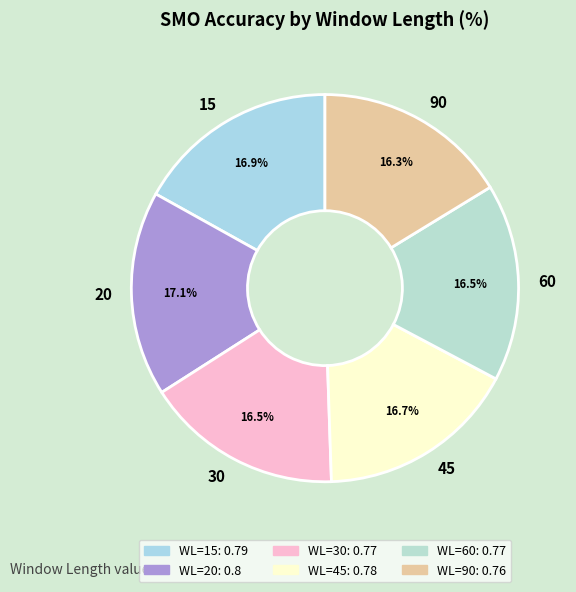

Does 30 account for over 50% of the chart?

No